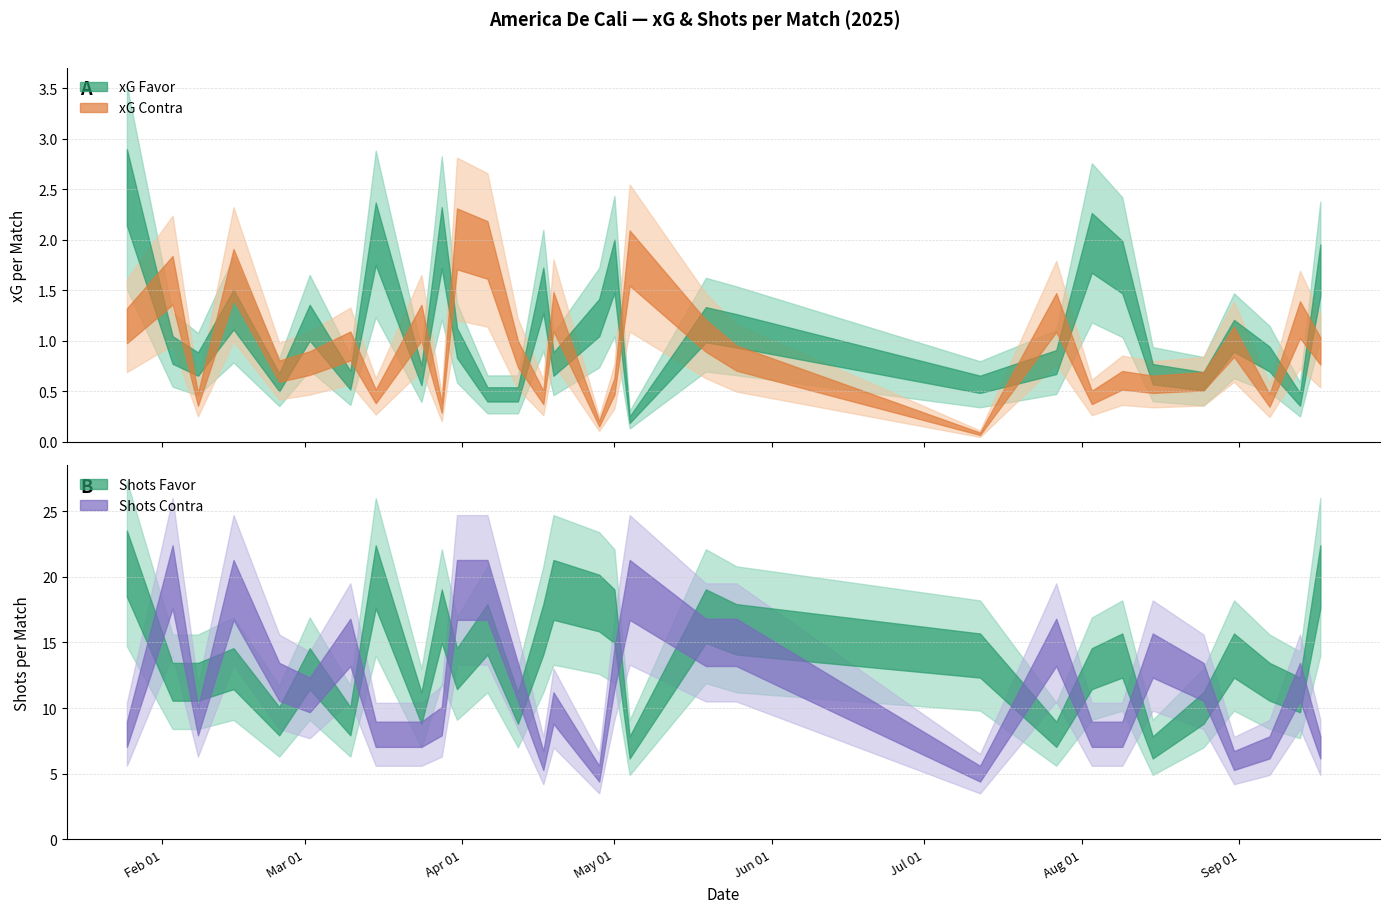

Rank the series at 25/05/2025 from lowest to highest value.

xG Contra, xG Favor, Shots Contra, Shots Favor